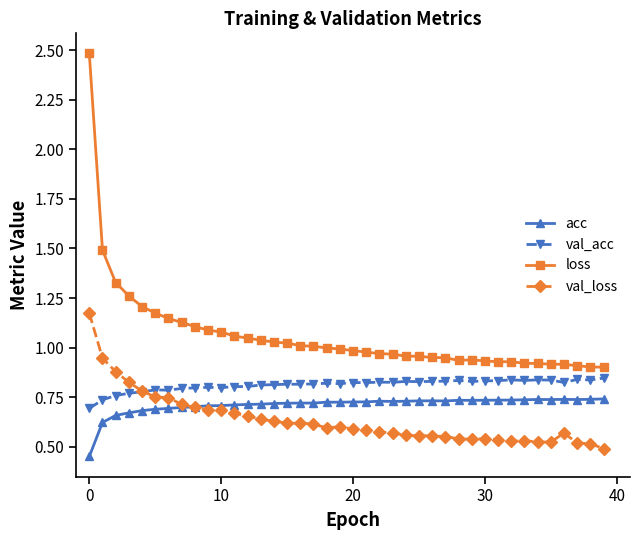

True or false: acc has more than 0 points higher than both neighbors.

True